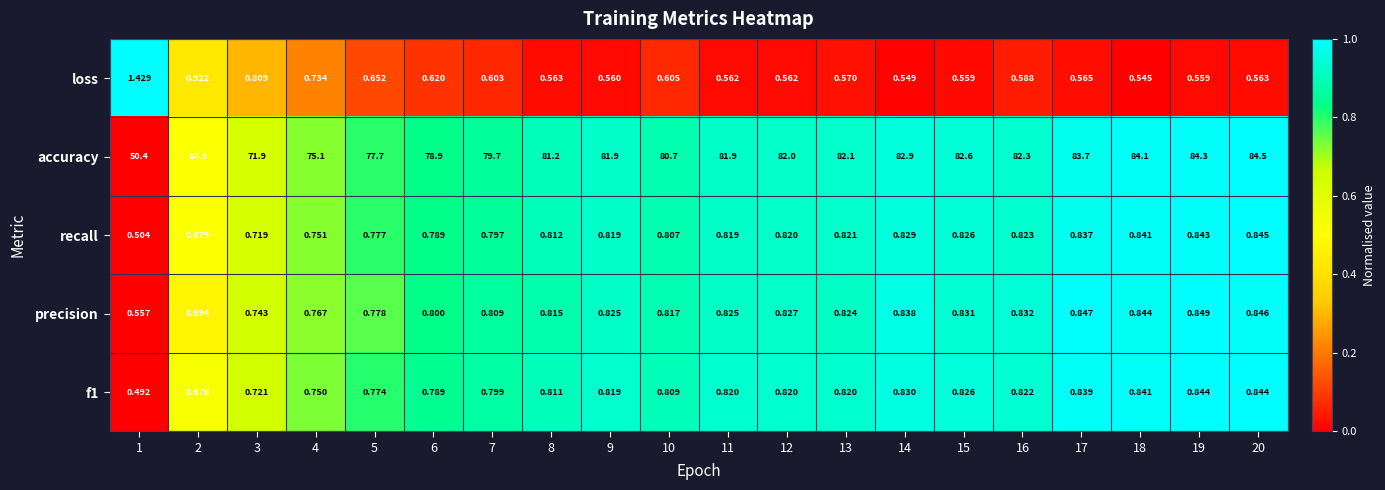

Rank the series at 11 from lowest to highest value.

loss, recall, f1, precision, accuracy